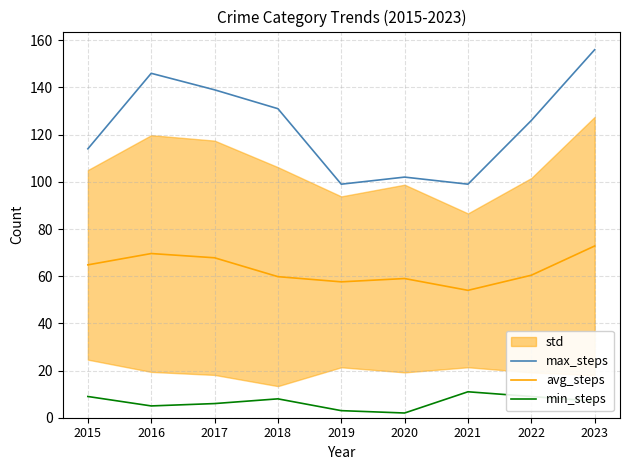

At how many categories does at least one series exceed 140?

2